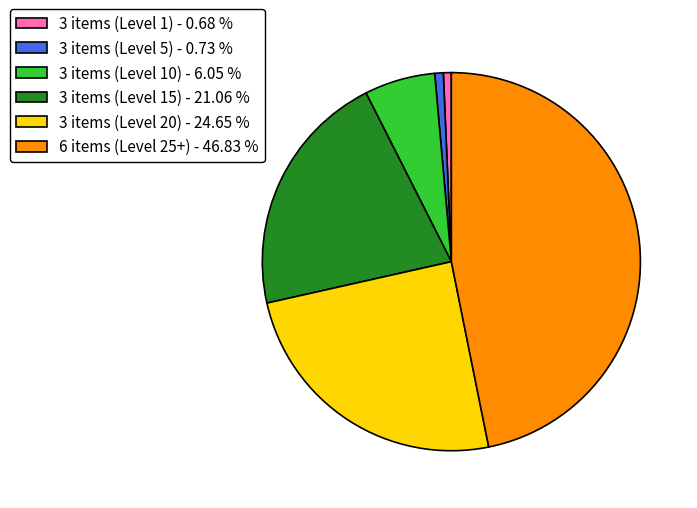

Between 3 items (Level 20) - 24.65 % and 3 items (Level 5) - 0.73 %, which is larger?

3 items (Level 20) - 24.65 %